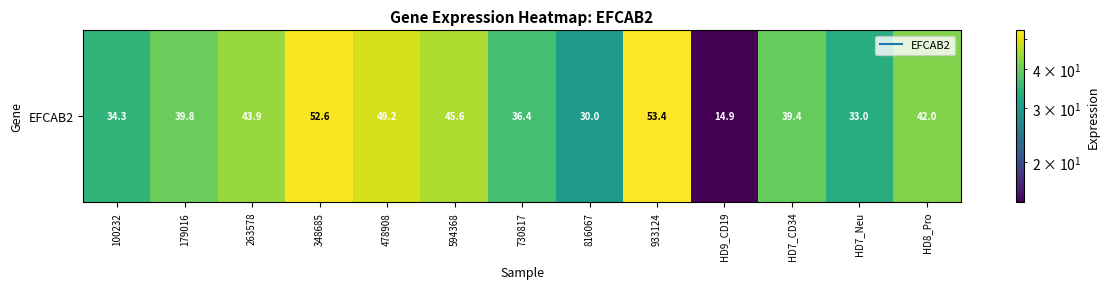

What is the sum of the values at HD8_Pro and HD9_CD19?

56.9